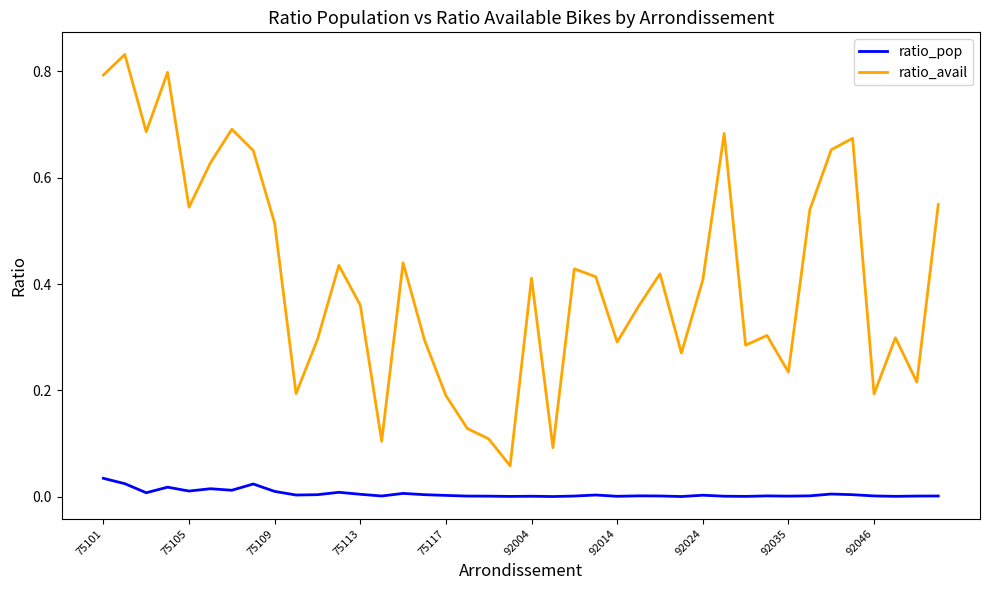

Rank the series by their average value, from lowest to highest.

ratio_pop, ratio_avail